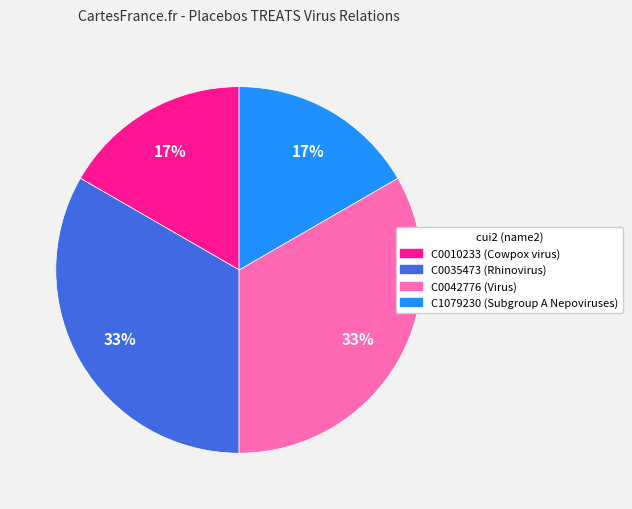

The C0042776 (Virus) slice represents 21% of the pie. True or false?

False